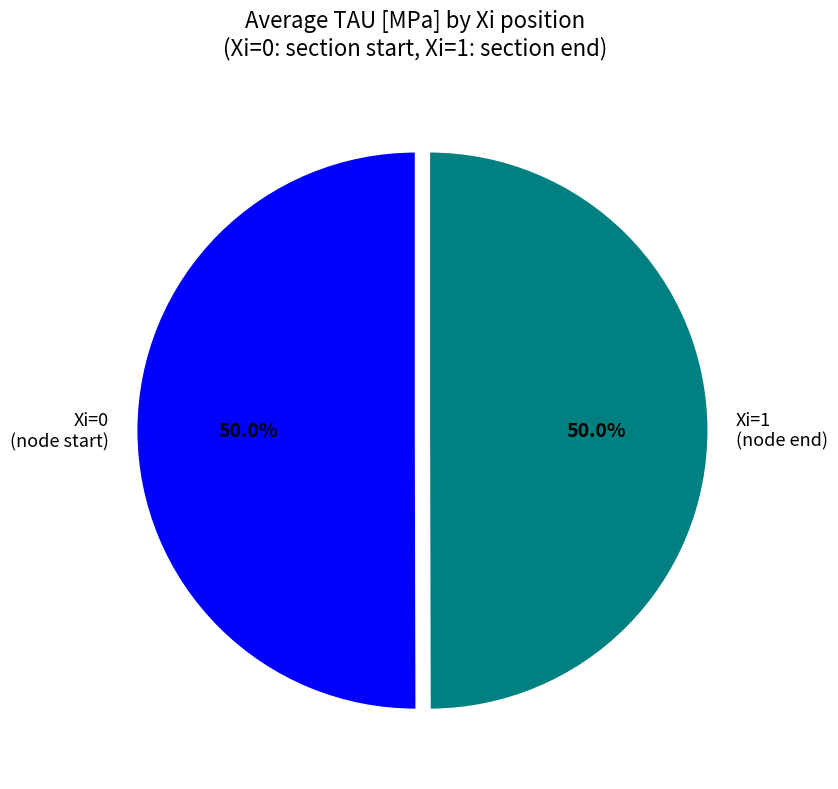

How much of the chart is everything except Xi=0 (node start)?

50.0%